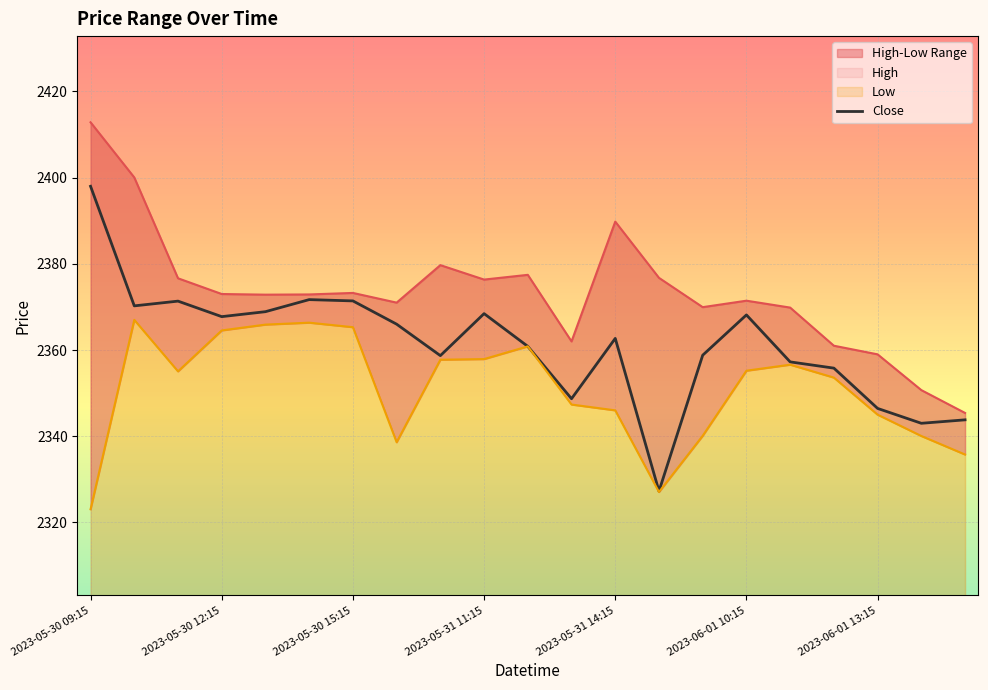

True or false: Low and Close intersect in this chart.

False